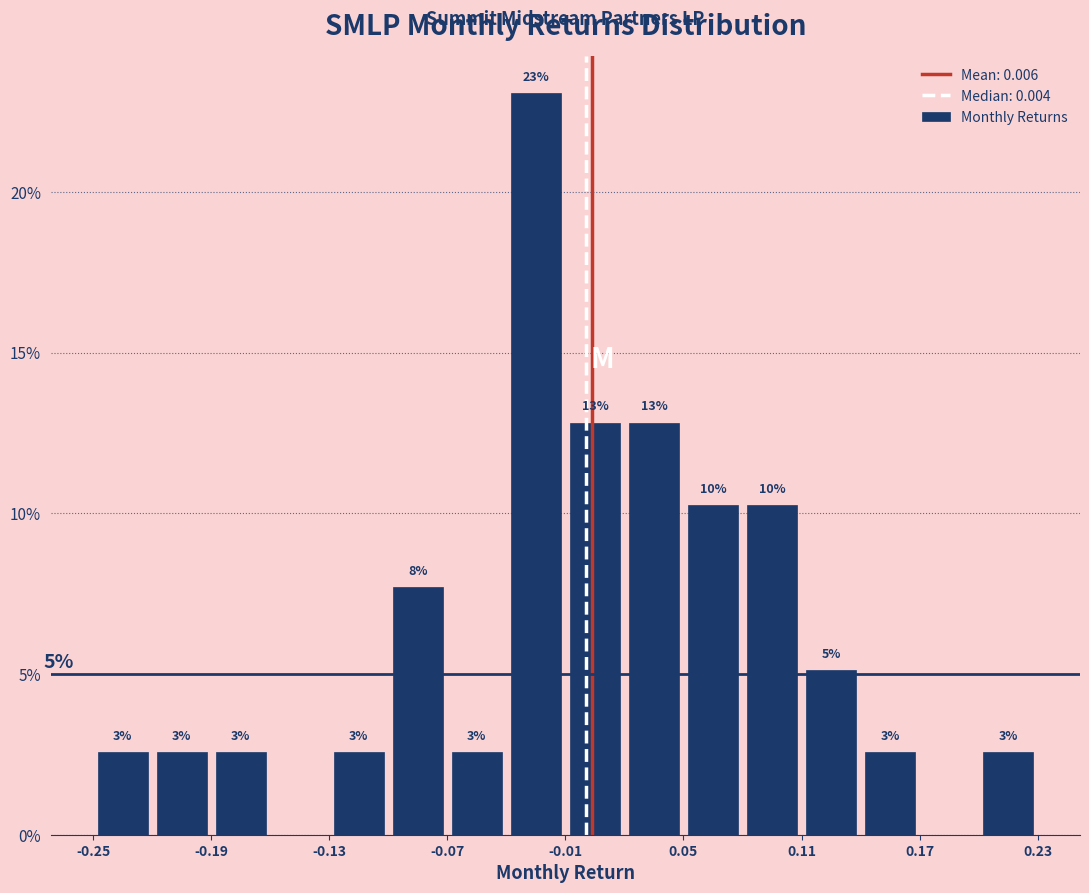

Around what value on the x-axis is the tallest bar? Give the approximate position of its centre, as read against the axis.

-0.02